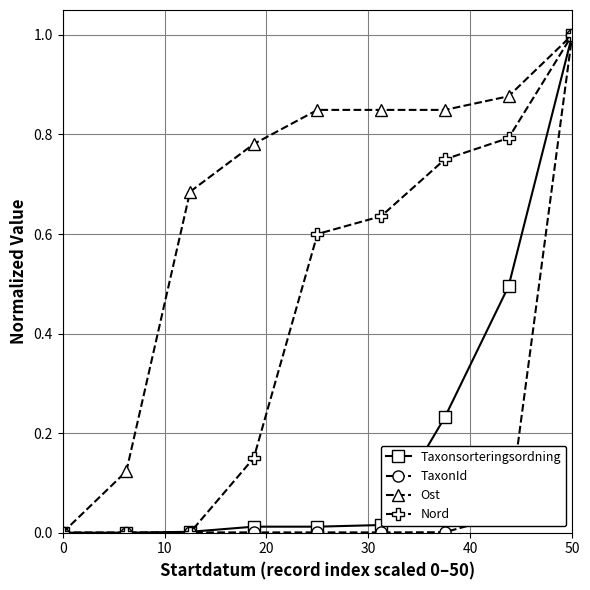

True or false: Nord has more than 1 interior local peaks.

False